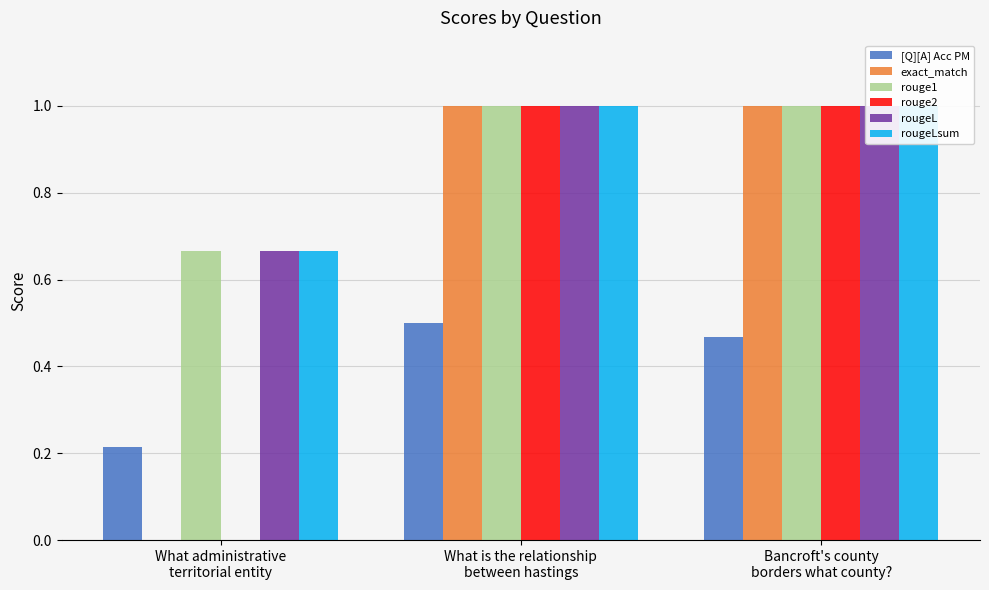

How many bars are there in total?

18